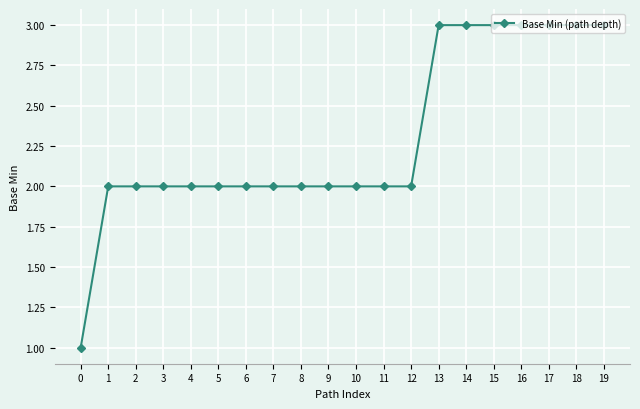

What is the sum of all values?

46